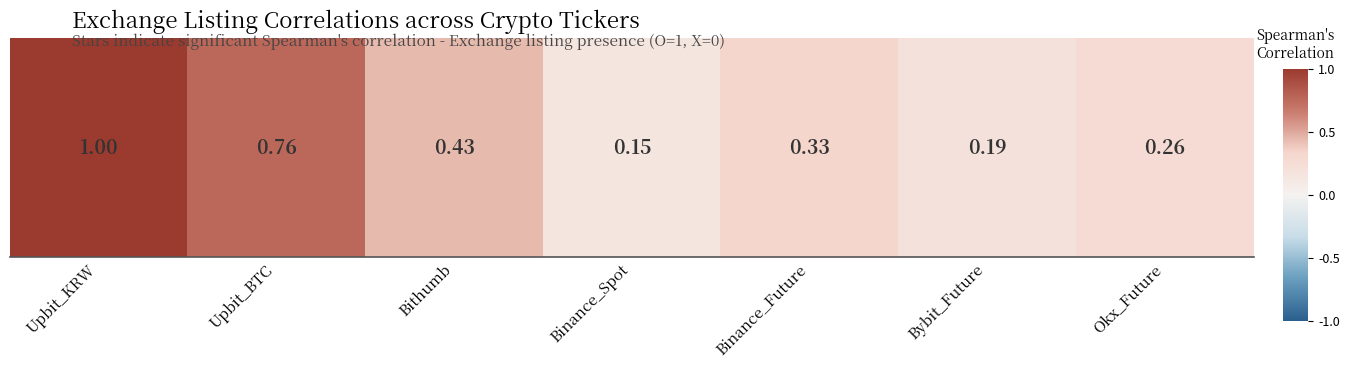

Reading left to right, list all the values displayed in this chart.

Upbit_KRW=1.0	Upbit_BTC=0.8	Bithumb=0.4	Binance_Spot=0.1	Binance_Future=0.3	Bybit_Future=0.2	Okx_Future=0.3